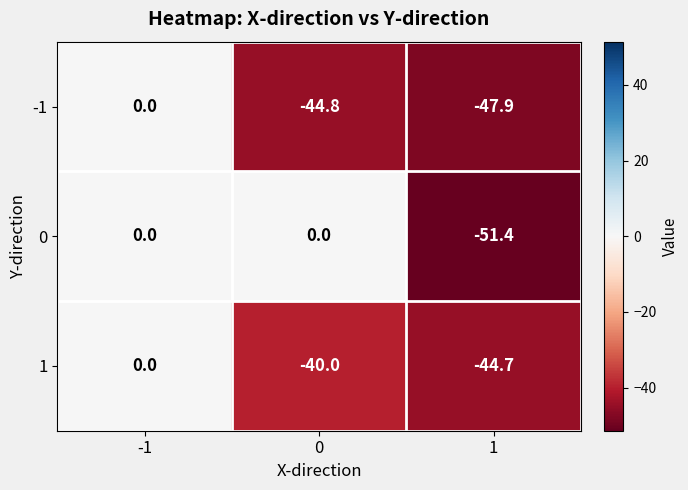

The value of 0 at 1 is -51.4. True or false?

True